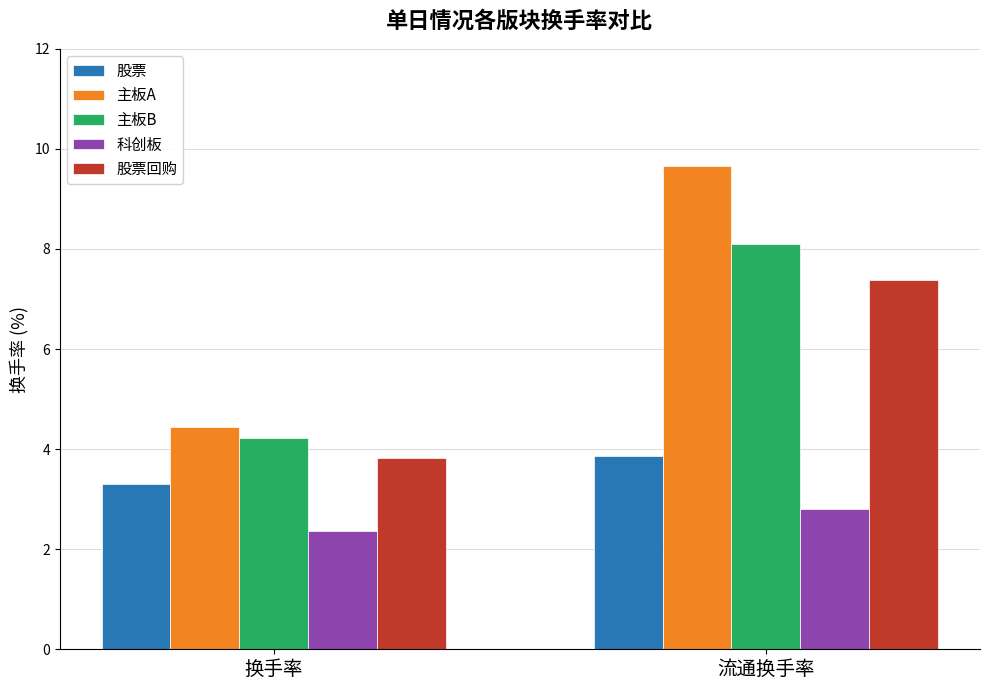

The 主板A series shows 3.6 at 流通换手率. True or false?

False